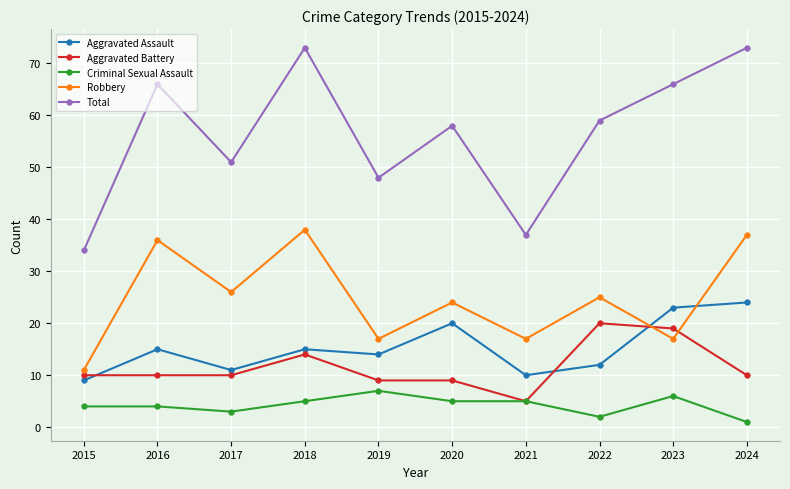

In Robbery, how many points are higher than both neighbors (excluding endpoints)?

4